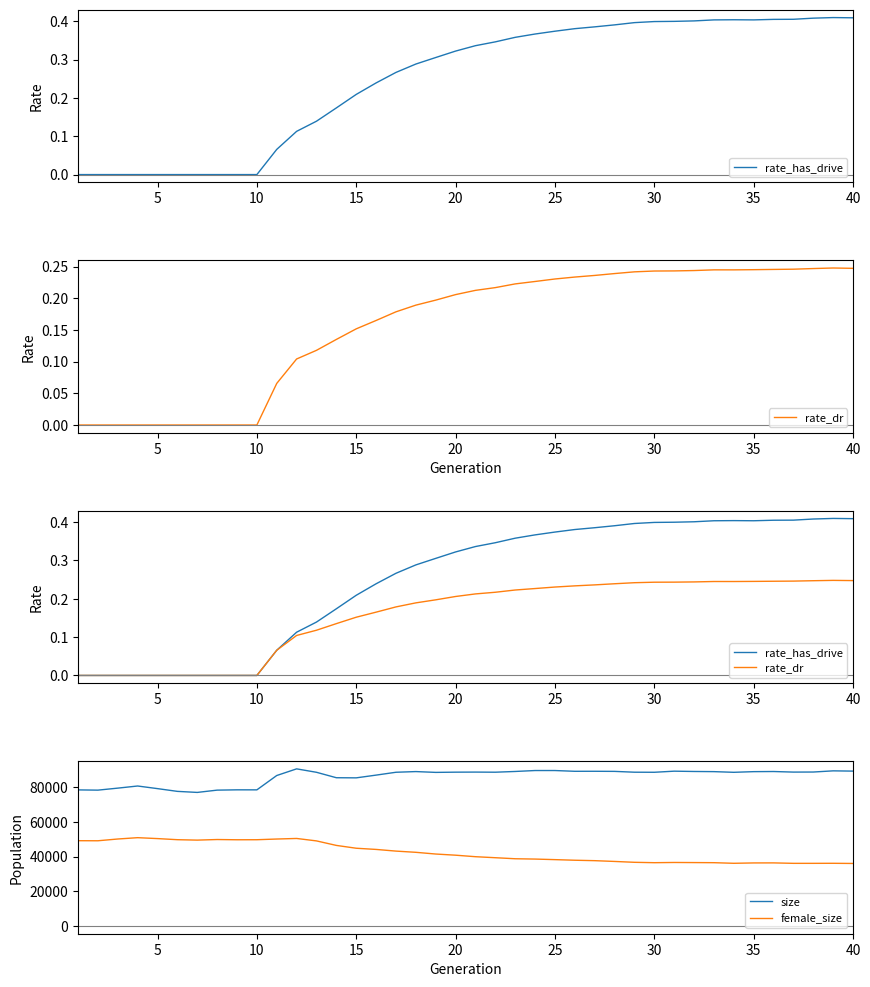

True or false: size and female_size cross at least once.

False